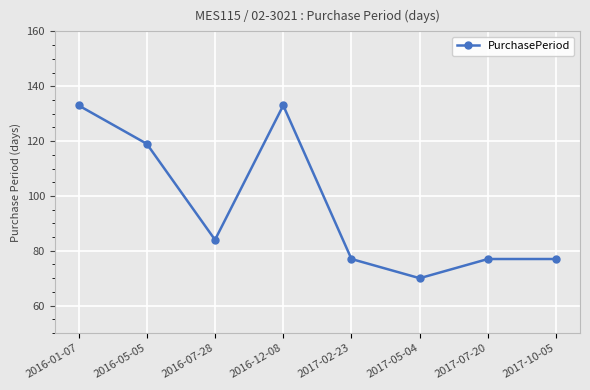

What is the ratio of the value at 2016-07-28 to the value at 2016-01-07?

0.6